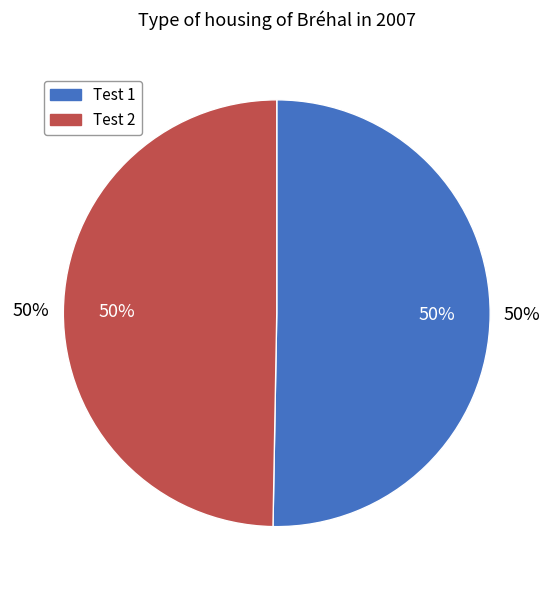

Which slice is the largest?

Test 1